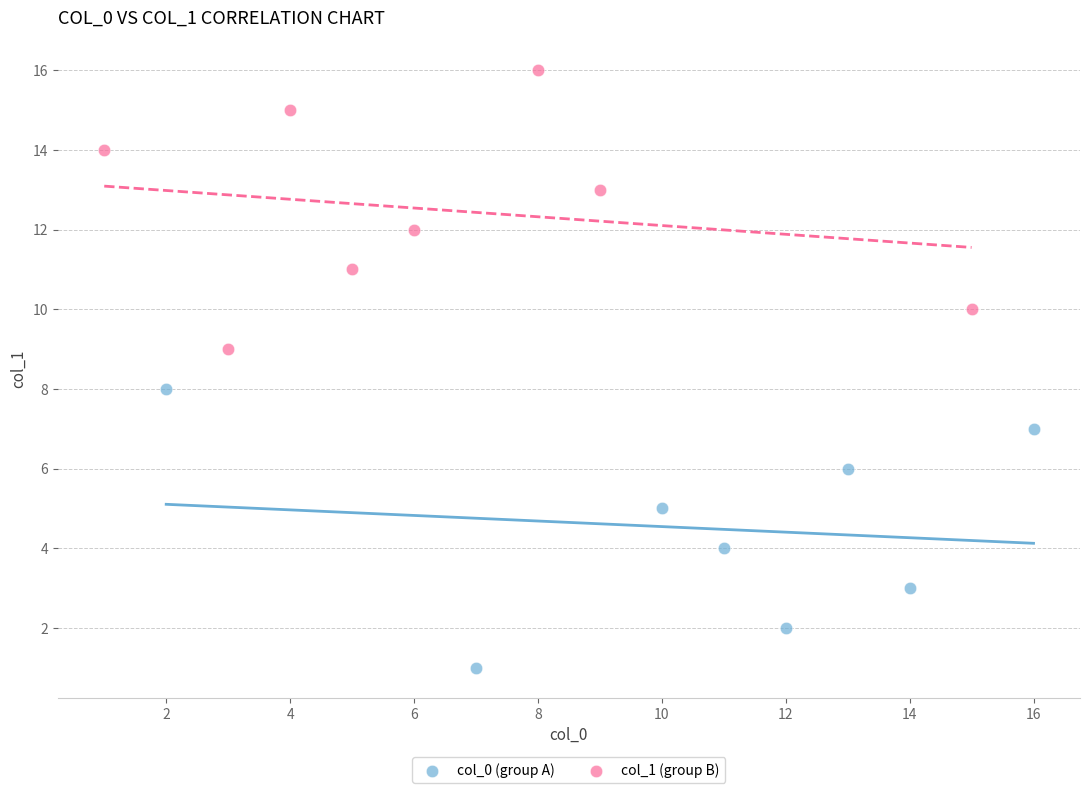

Which series reaches the minimum Y coordinate?

col_0 (group A)